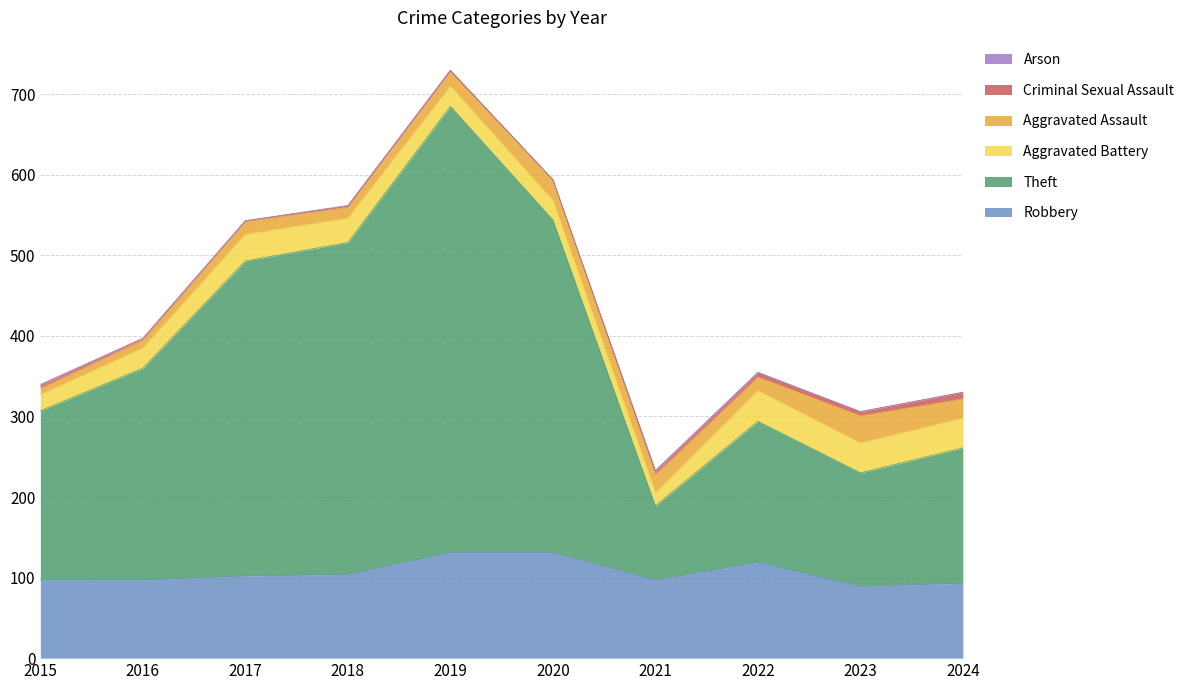

Which has a higher value, 2019 or 2023?

2019